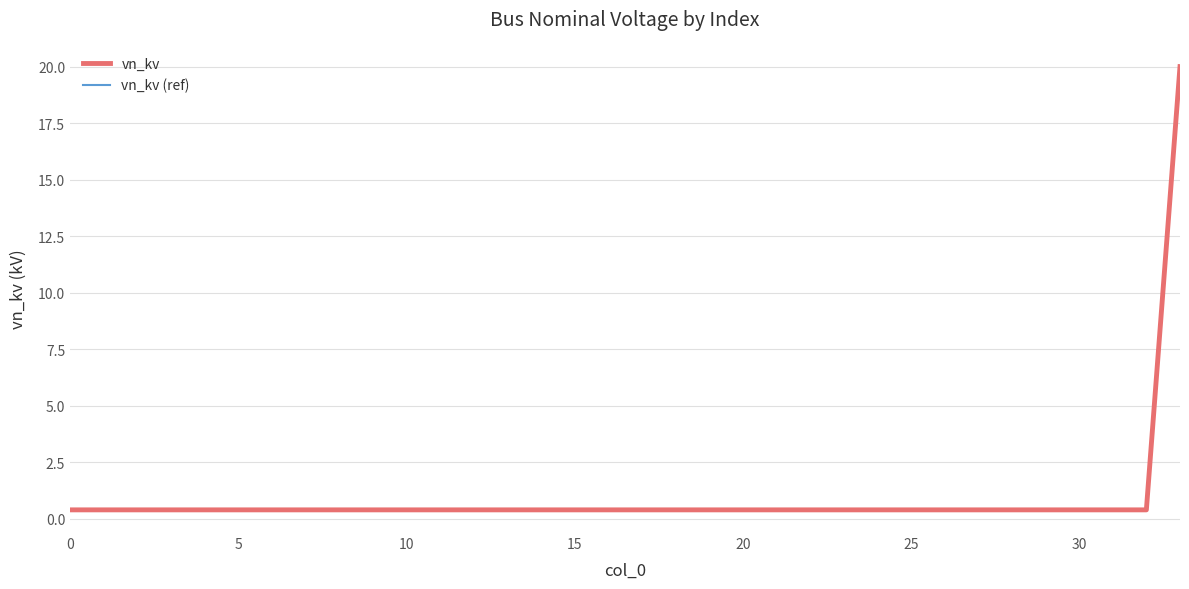

What is the minimum value shown in the chart?

0.4